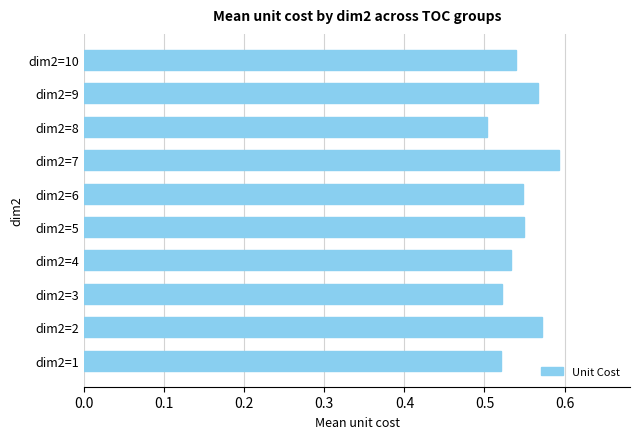

Which category has the highest value across all series?

dim2=7